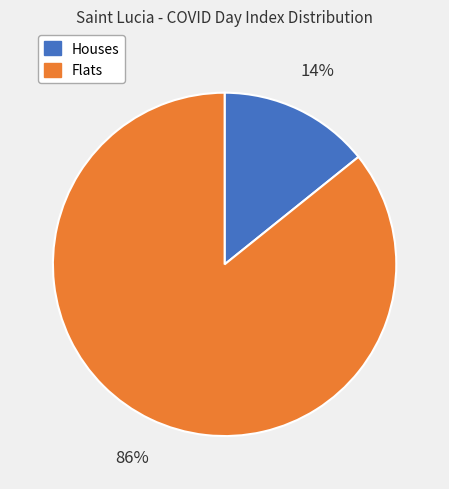

Is there any slice that represents more than half of the pie?

Yes